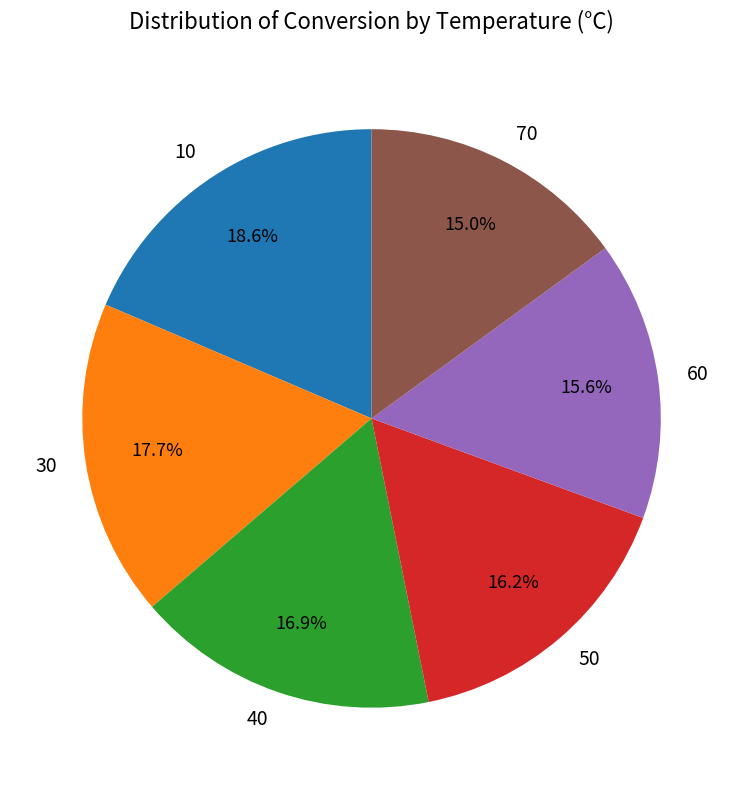

Is there any slice that represents more than half of the pie?

No